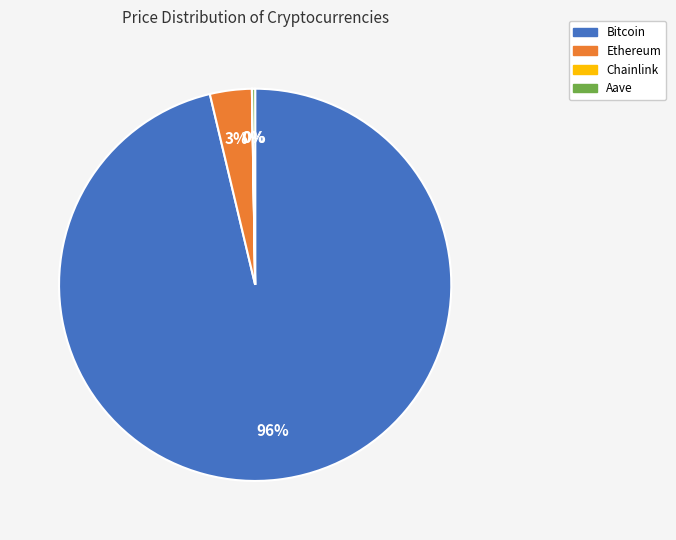

Which slice is the largest?

Bitcoin